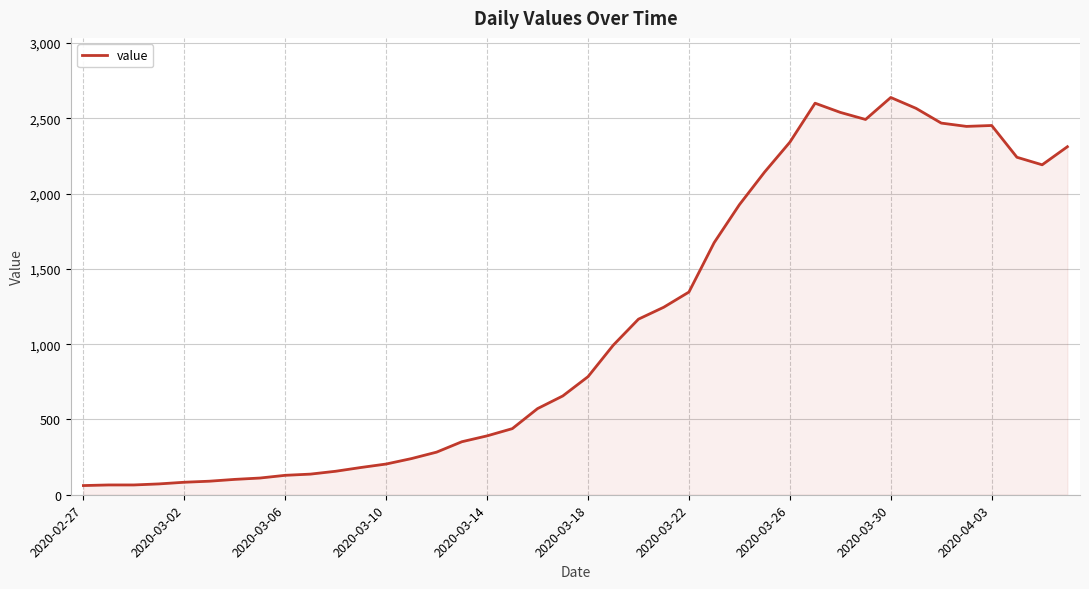

What is the minimum value shown in the chart?

61